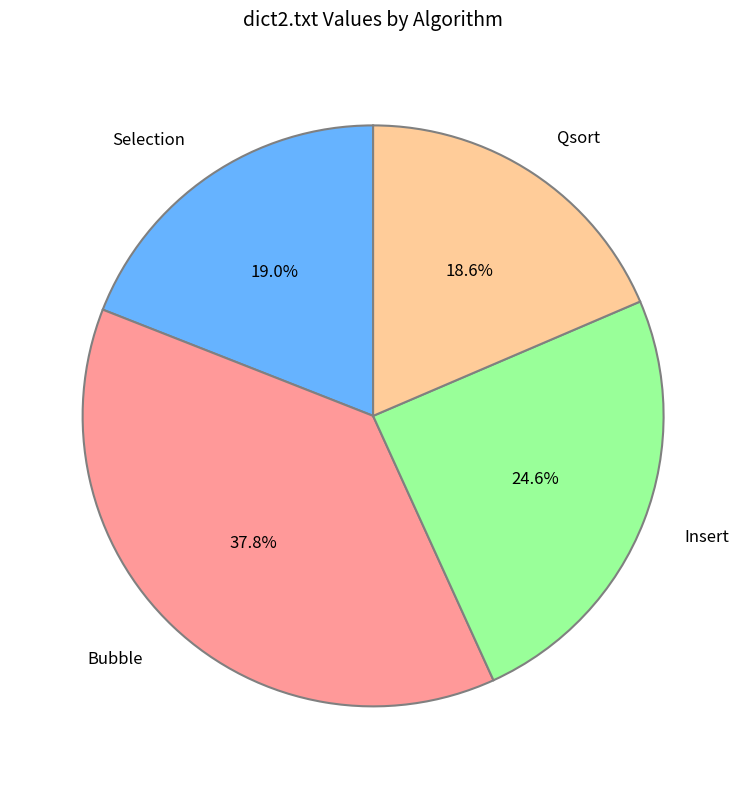

Do Selection and Qsort together represent more than half of the pie?

No